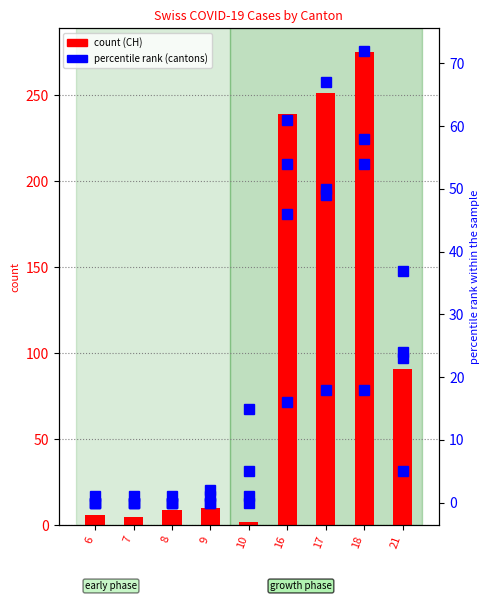

Which has a higher value, 17 or 7?

17